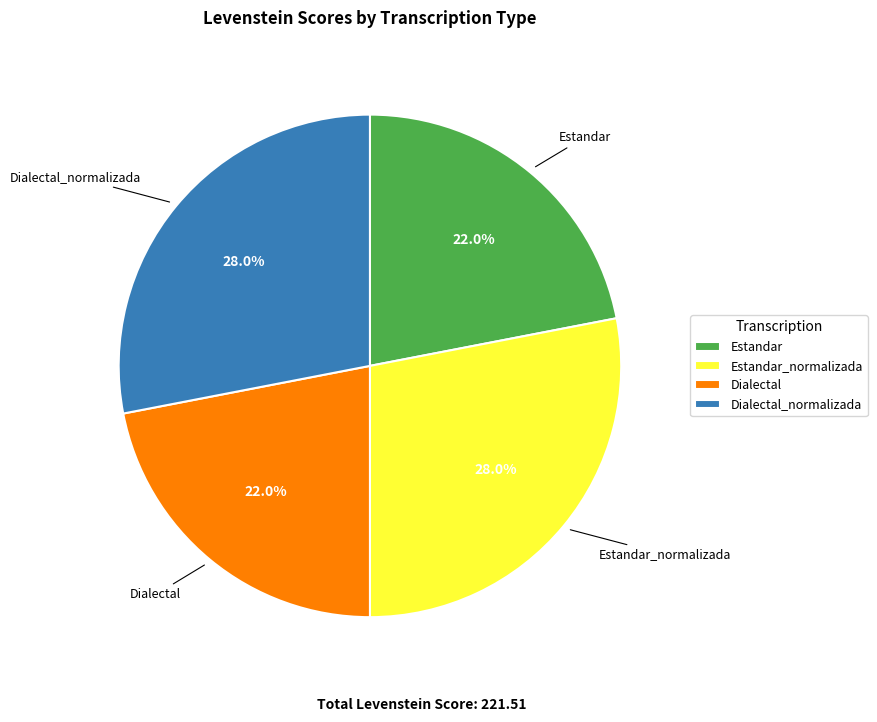

How much of the chart is everything except Dialectal_normalizada?

72.0%